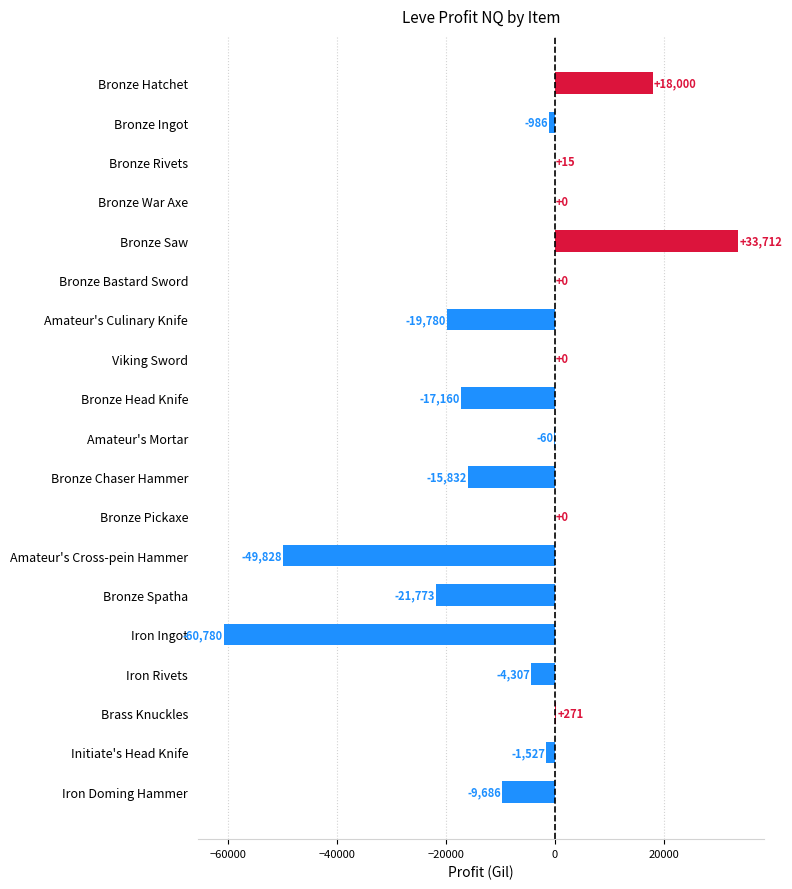

True or false: the data shows -17160.0 at Bronze Head Knife.

True